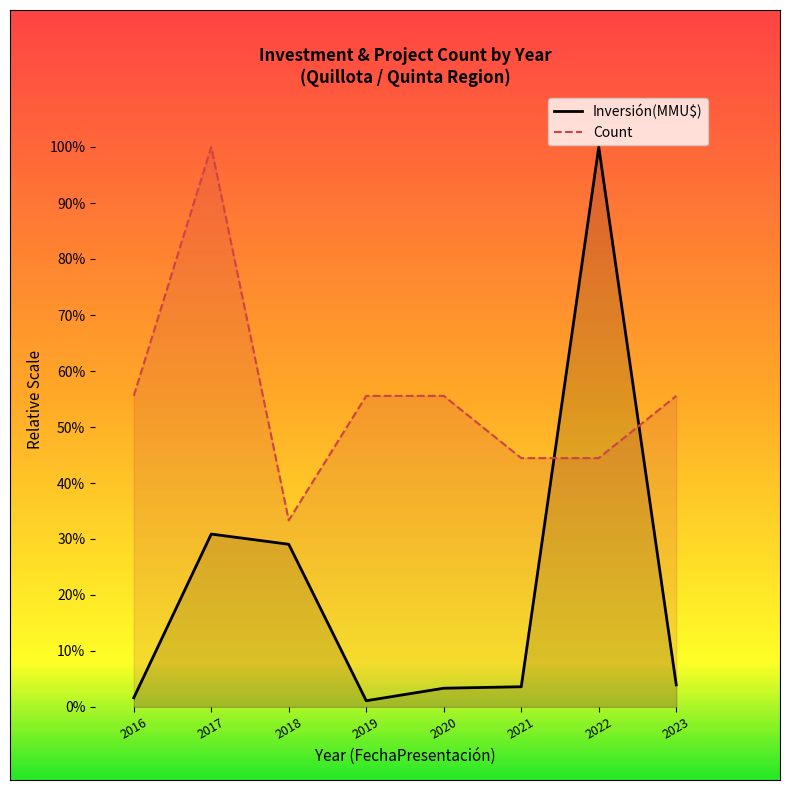

Reading left to right, what are all the values shown in this chart?

Inversión(MMU$): 2016=1.6	2017=30.9	2018=29.1	2019=1.1	2020=3.4	2021=3.6	2022=100.0	2023=3.9
Count: 2016=55.6	2017=100.0	2018=33.3	2019=55.6	2020=55.6	2021=44.4	2022=44.4	2023=55.6